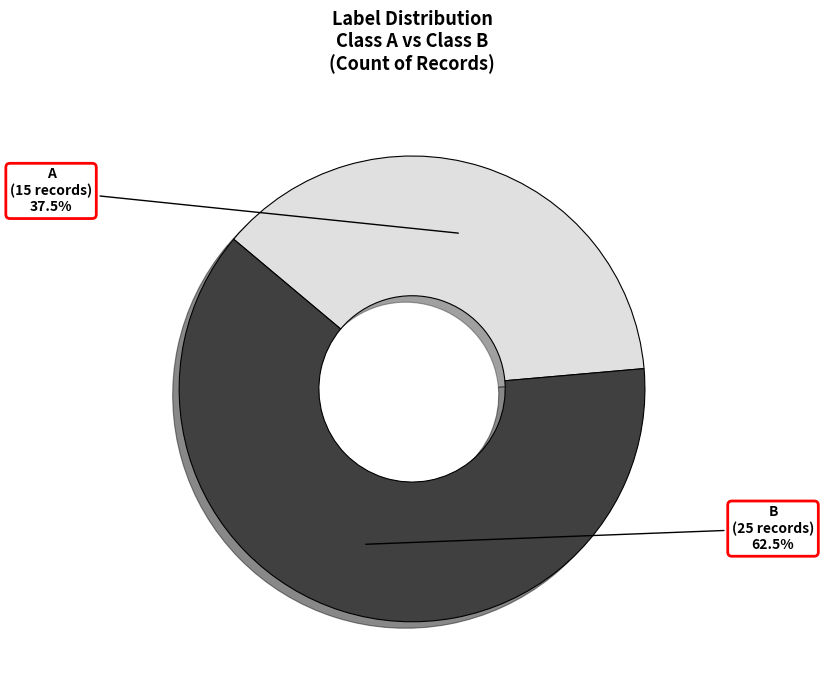

How much of the chart is everything except B?

37.5%